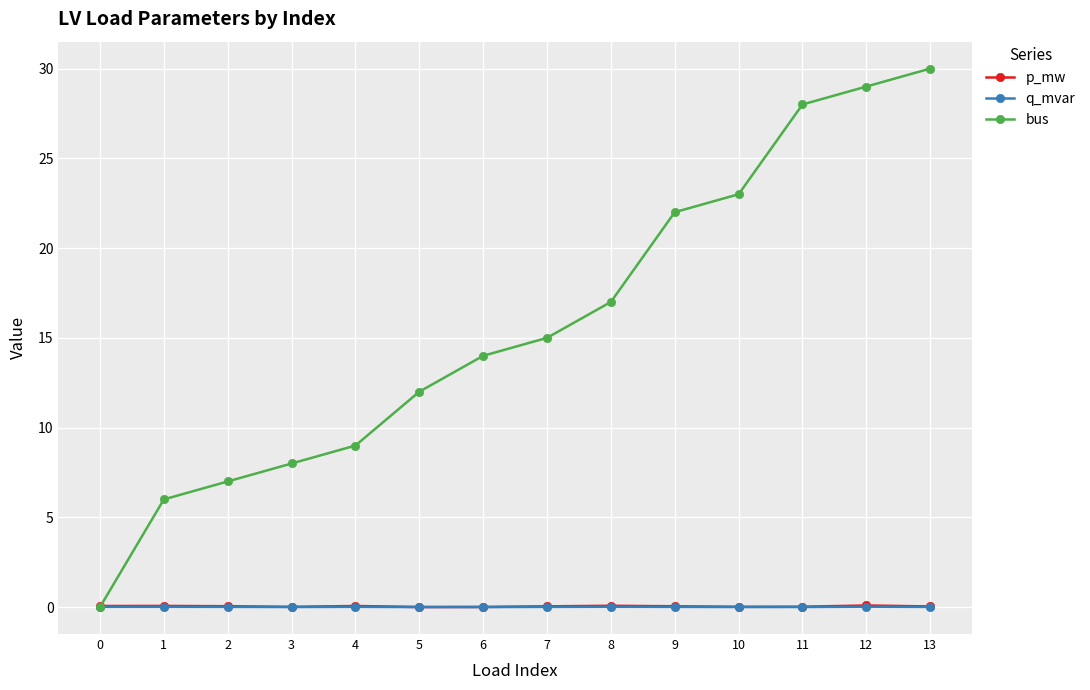

Which series has the widest spread of values?

bus